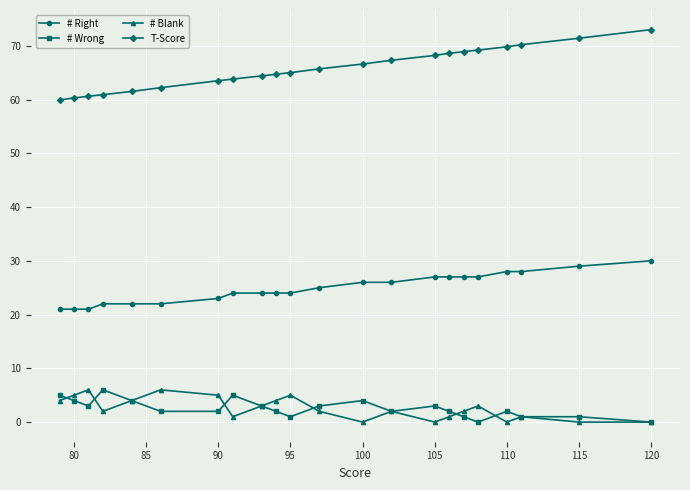

Count the number of categories in the chart.

22